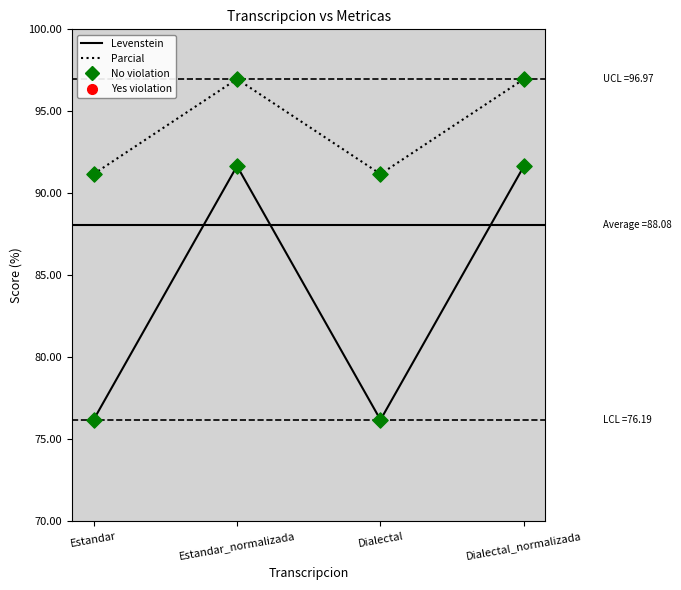

At how many categories does at least one series exceed 78?

4